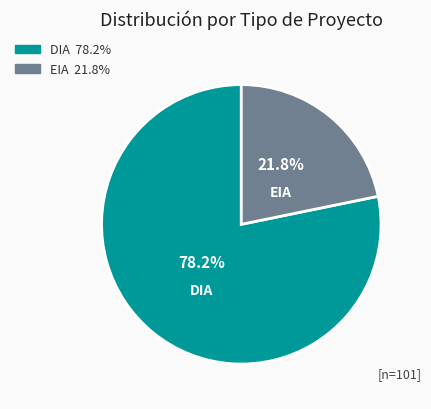

What percentage is the EIA slice, to the nearest percent?

22%